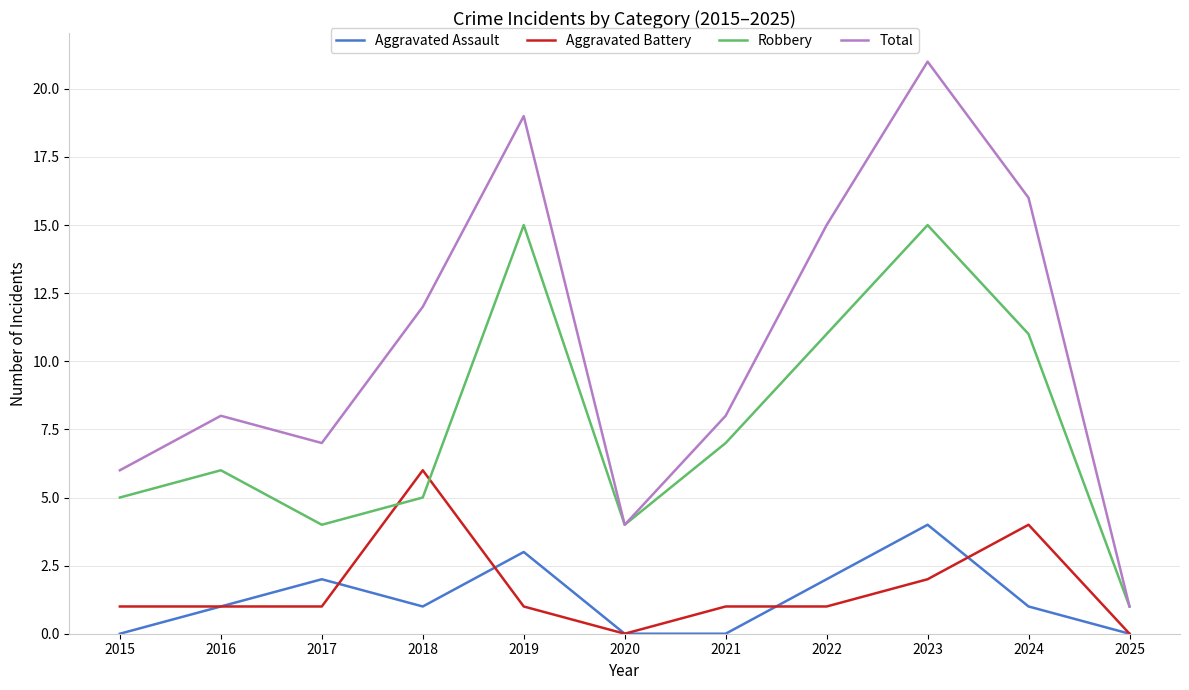

Rank the series by their maximum value, from lowest to highest.

Aggravated Assault, Aggravated Battery, Robbery, Total